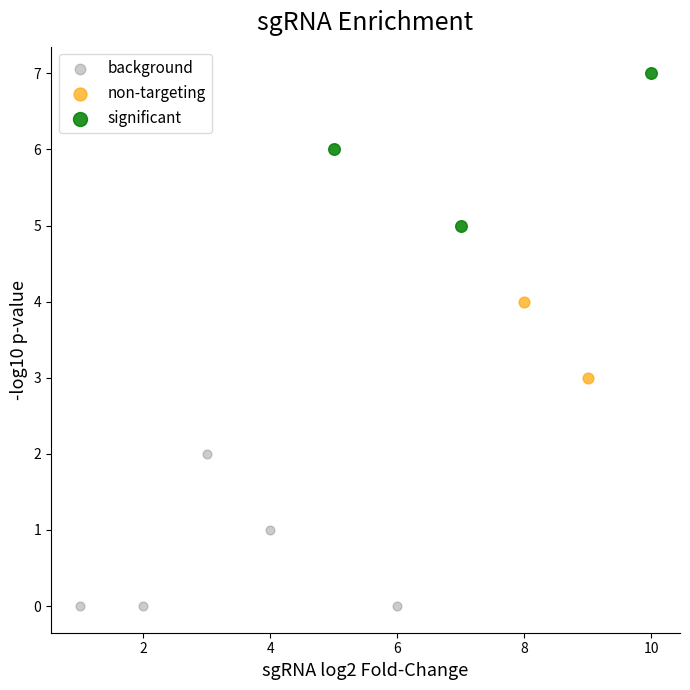

Which series contains the highest Y value?

significant